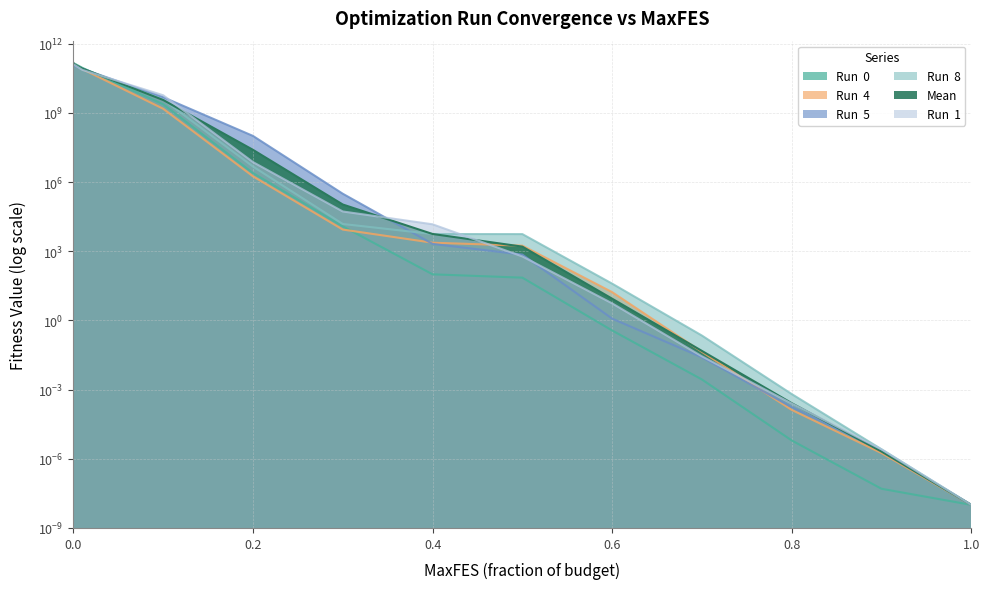

How many lines are shown in the chart?

6